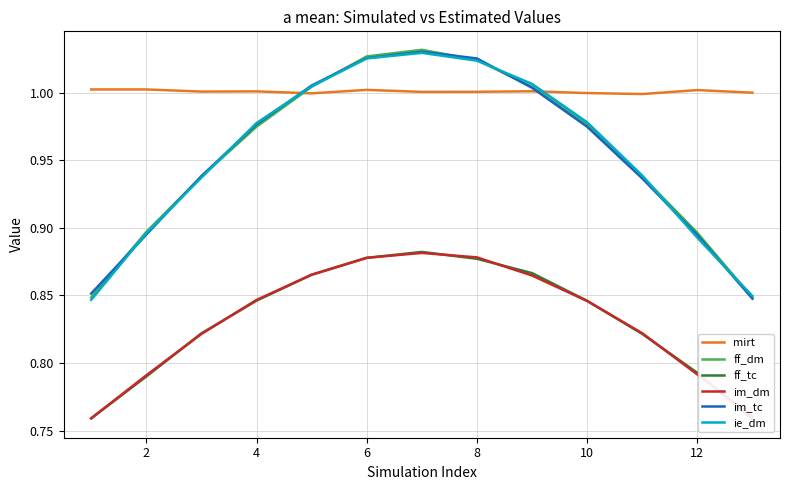

How many times do ff_dm and mirt cross each other?

2